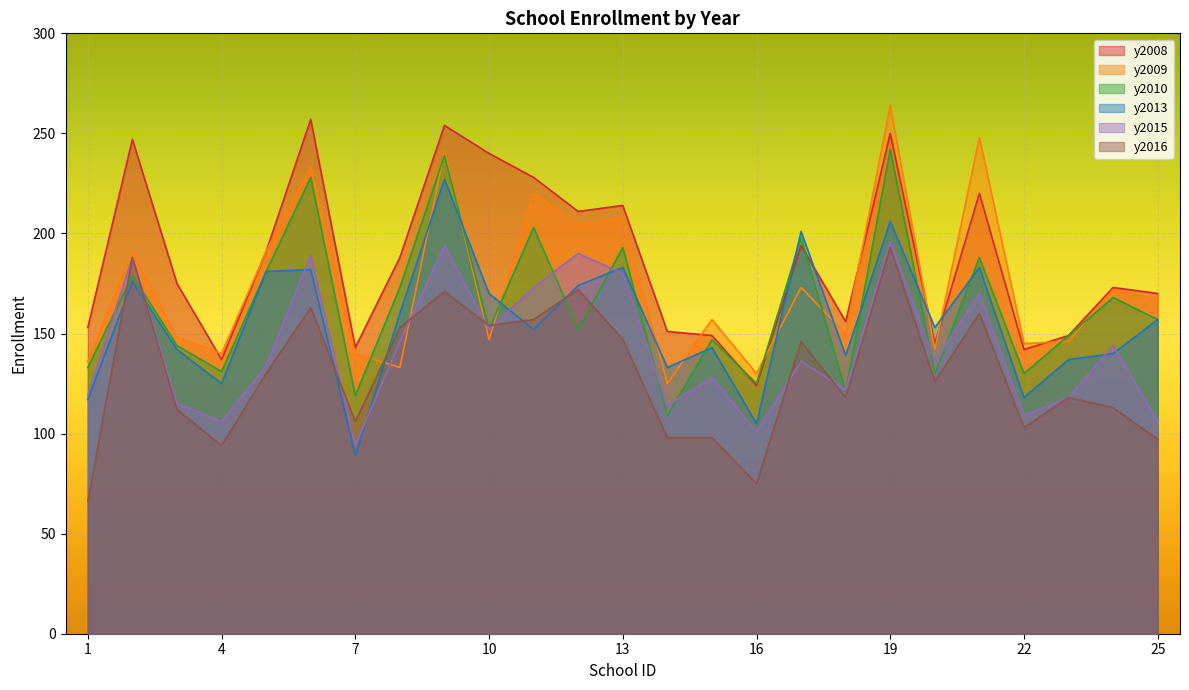

How many lines are shown in the chart?

6